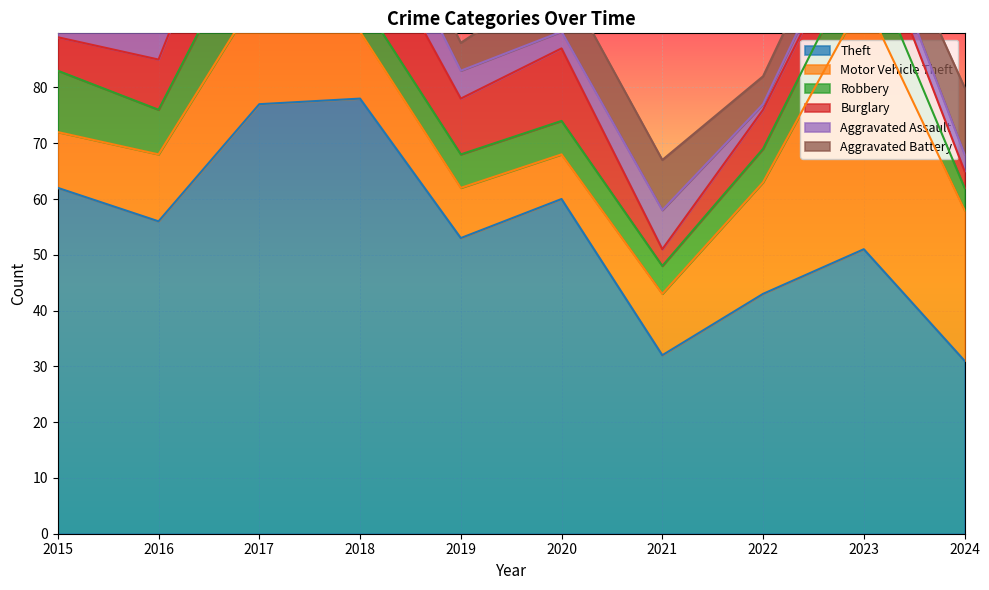

Where does the Aggravated Assault series first go above 5?

2015